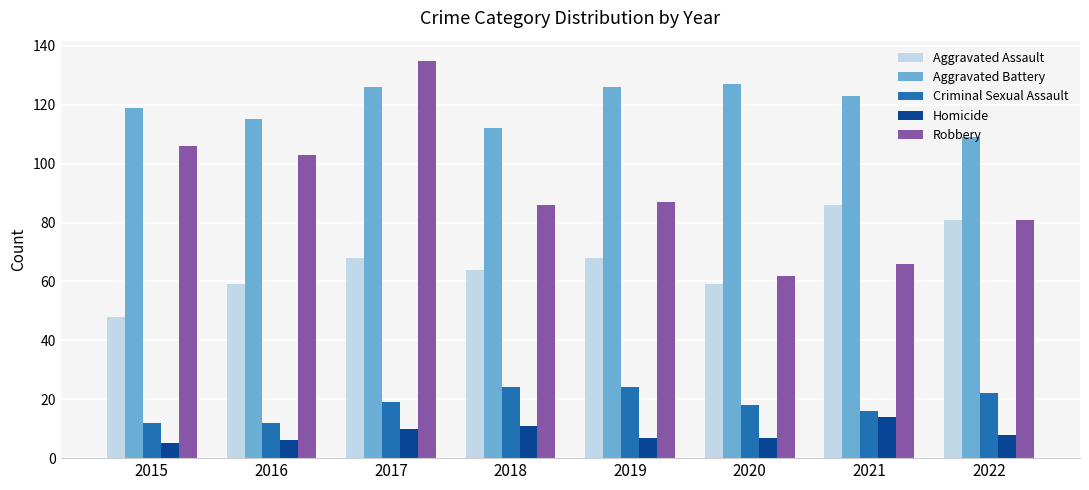

What is the sum of all Robbery values?

726